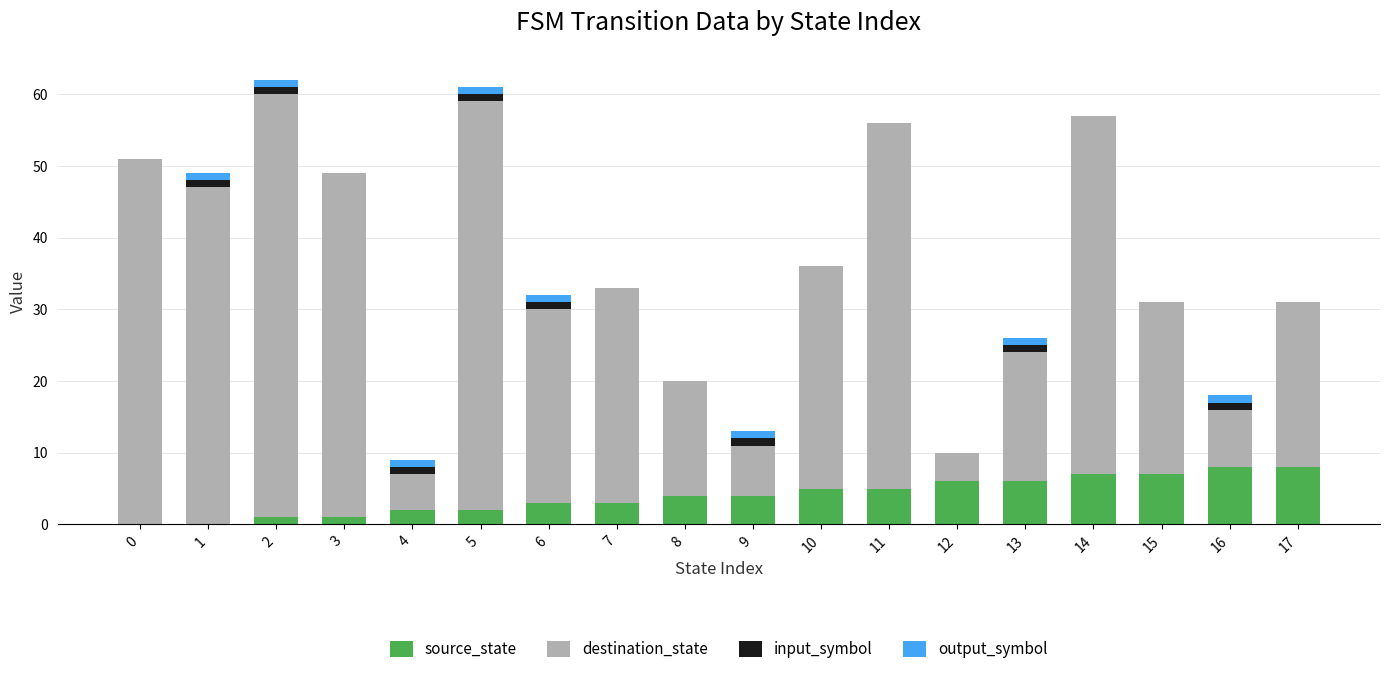

What are all the series names shown in the legend?

source_state, destination_state, input_symbol, output_symbol